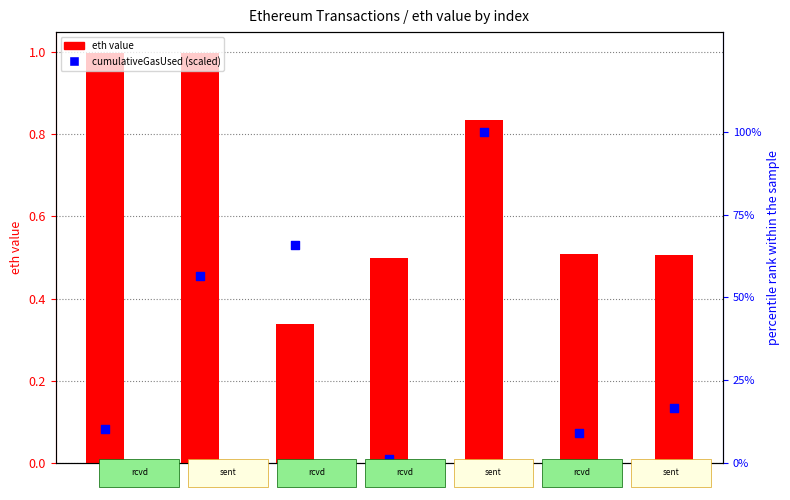

What are all the series names shown in the legend?

eth value, cumulativeGasUsed (scaled)